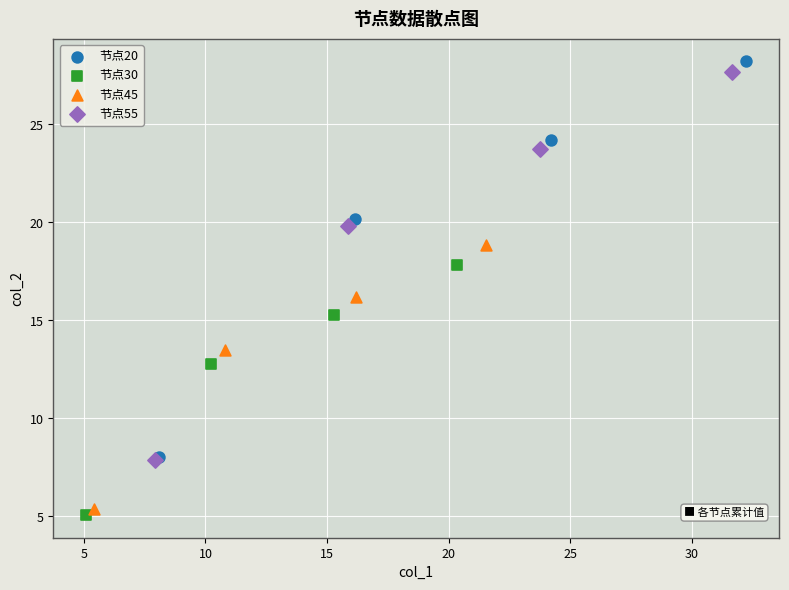

What are all the series names shown in the legend?

节点20, 节点30, 节点45, 节点55